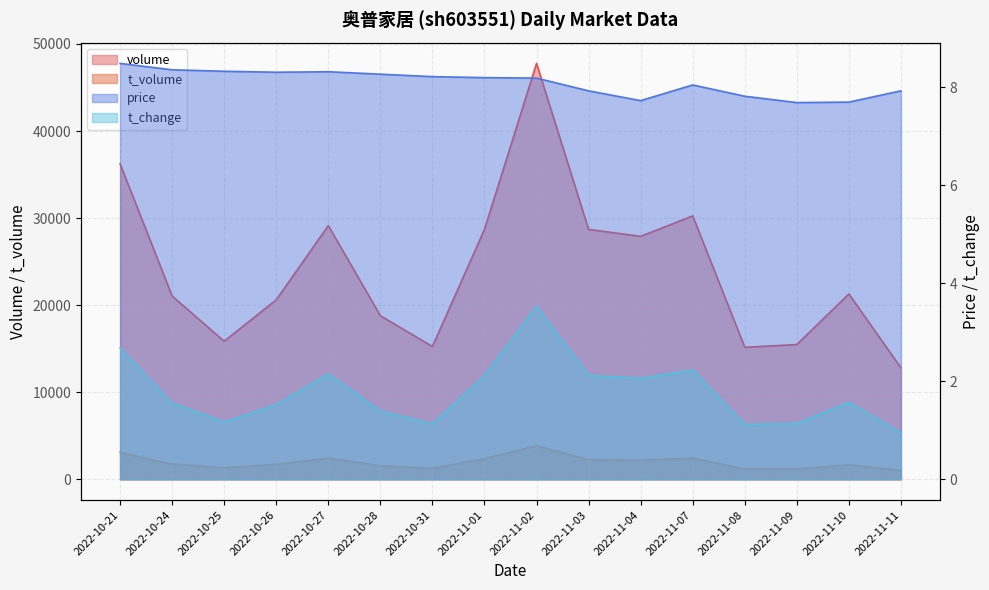

What is the greatest value displayed?

47764.0